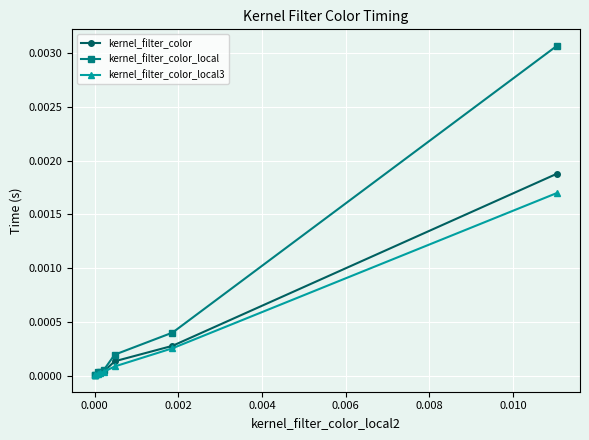

Count the number of data series in this chart.

3